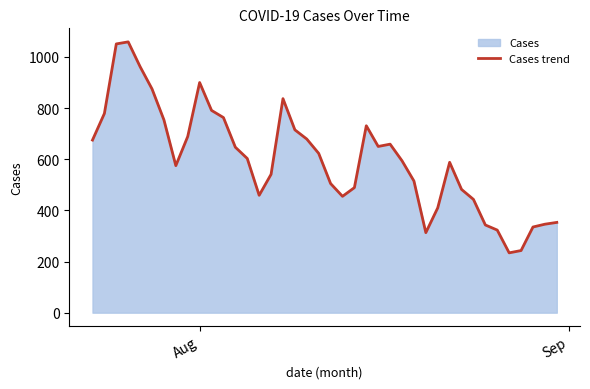

Reading left to right, what are all the values shown in this chart?

675	779	1051	1059	962	875	754	575	689	900	791	763	647	603	459	541	837	715	679	623	505	455	489	731	650	659	594	515	313	410	588	482	443	343	323	234	243	335	346	353